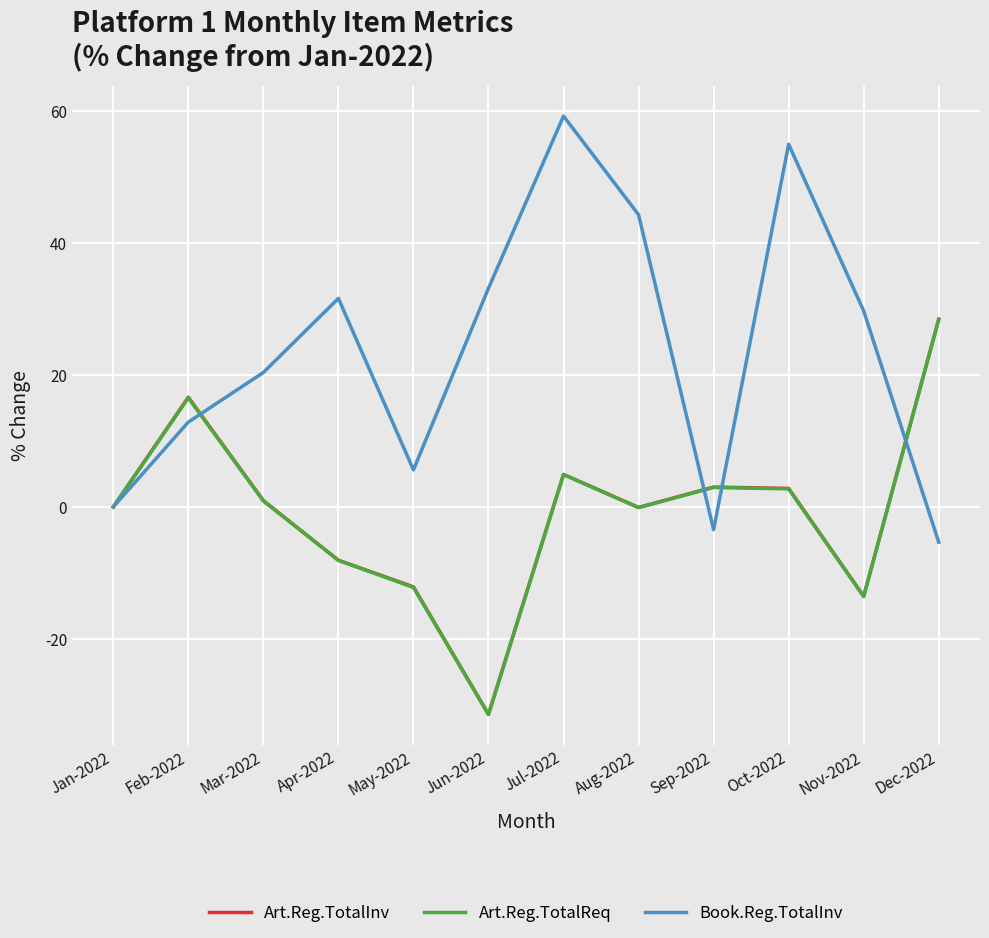

Which series has the widest spread of values?

Book.Reg.TotalInv